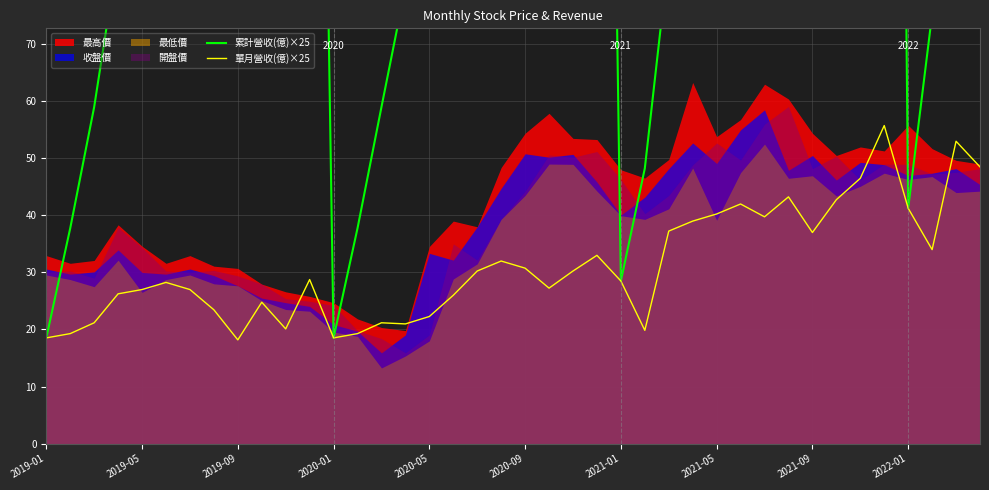

True or false: 累計營收(億)×25 and 單月營收(億)×25 cross at least once.

False